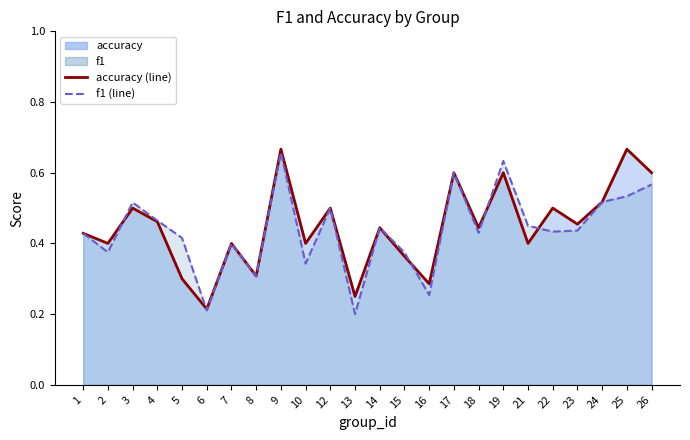

In accuracy (line), how many points are lower than both neighbors (excluding endpoints)?

9